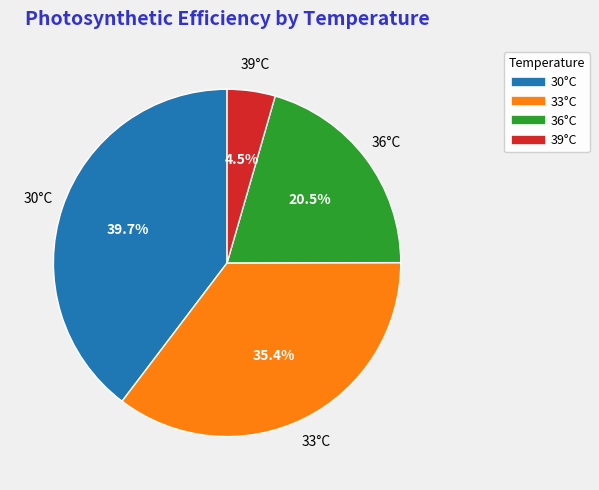

Is there a majority slice in this chart?

No